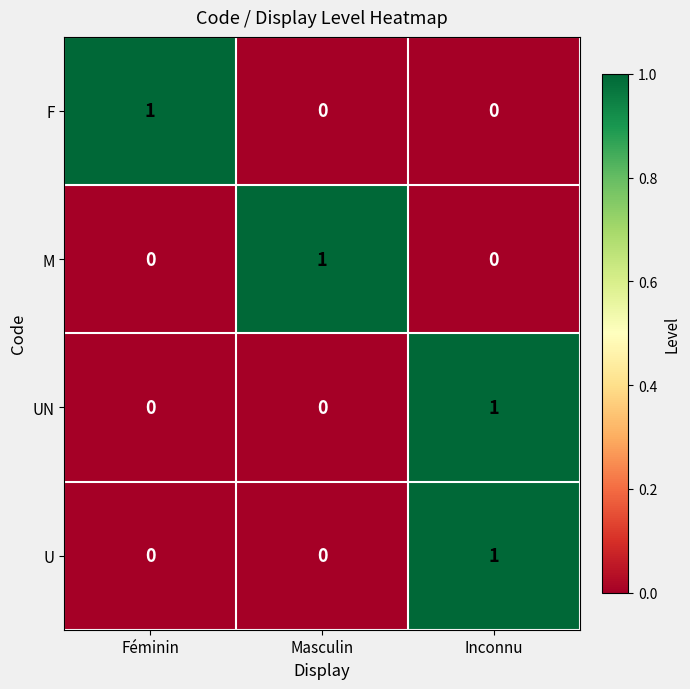

True or false: U has a value of 0 at Masculin.

True